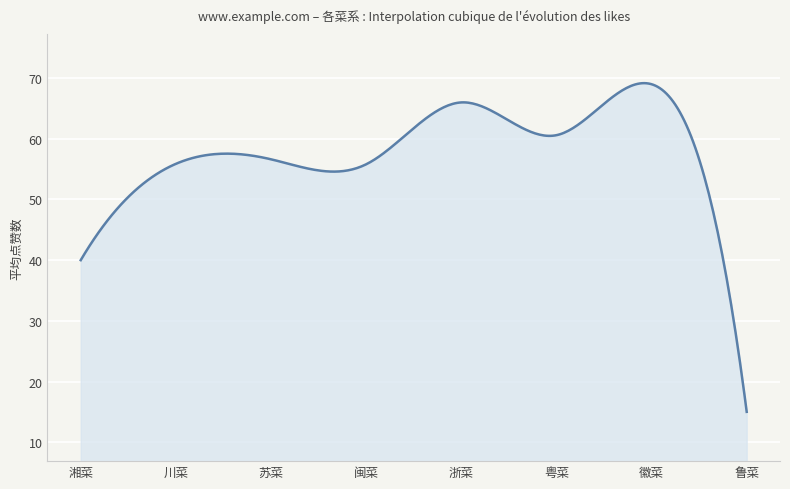

What is the smallest value displayed?

15.0